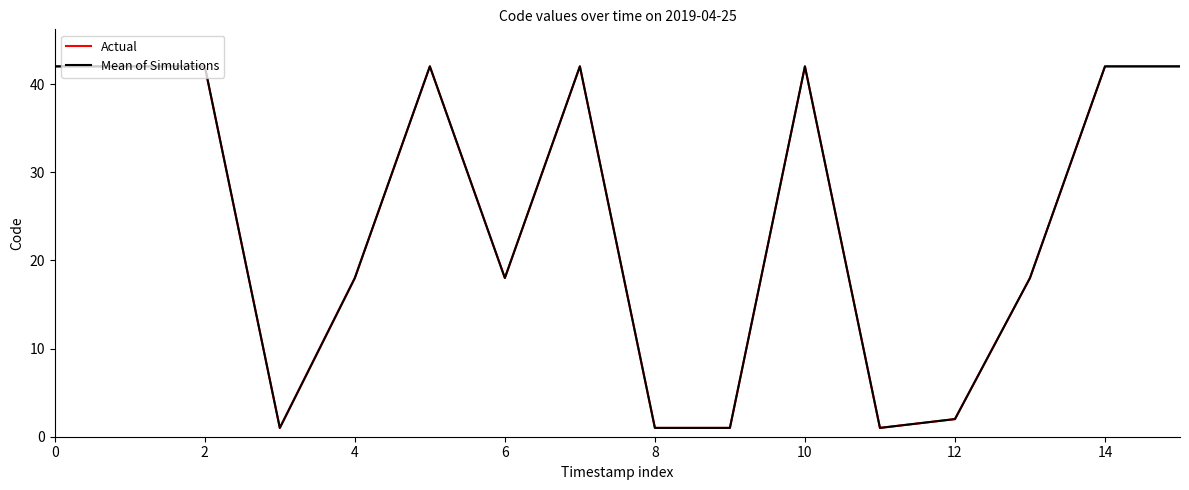

Does the chart have visible grid lines?

No